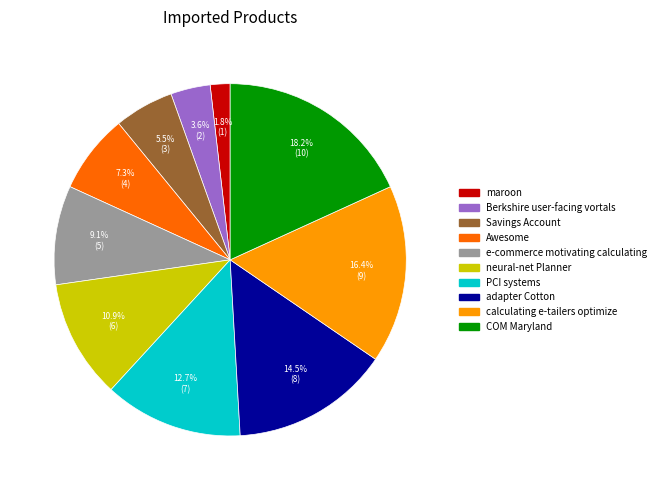

How many slices are in this pie chart?

10